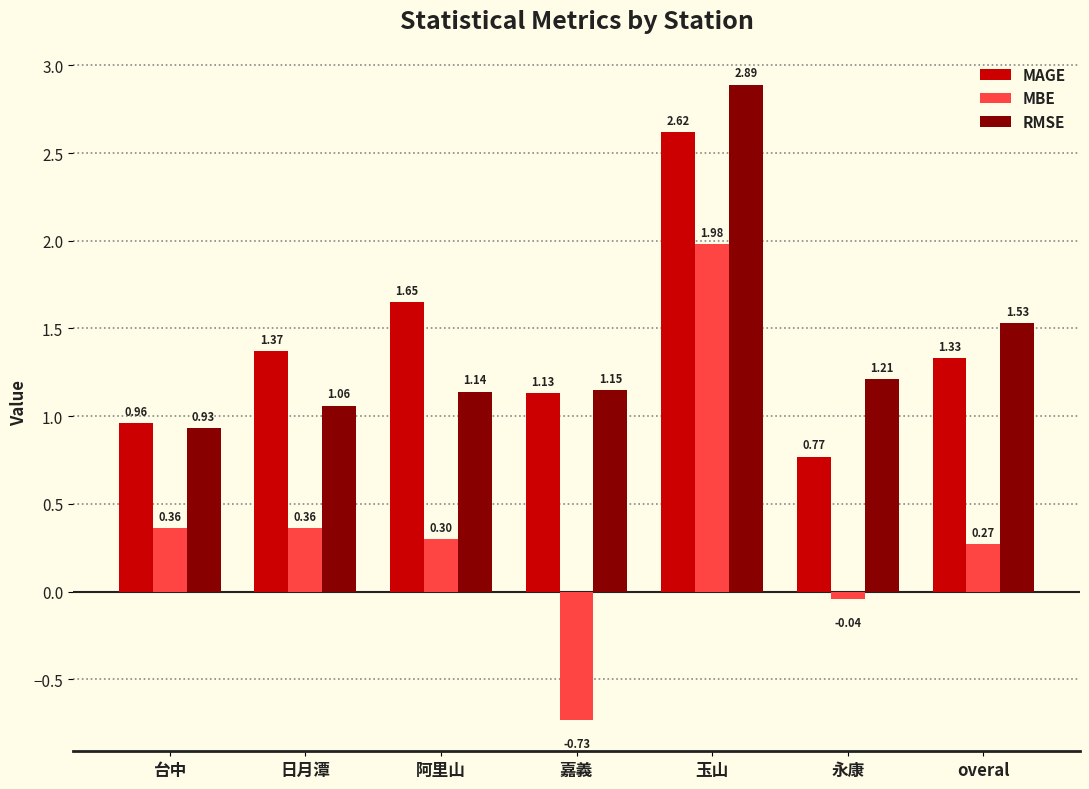

List the series in order of their peak value, lowest first.

MBE, MAGE, RMSE